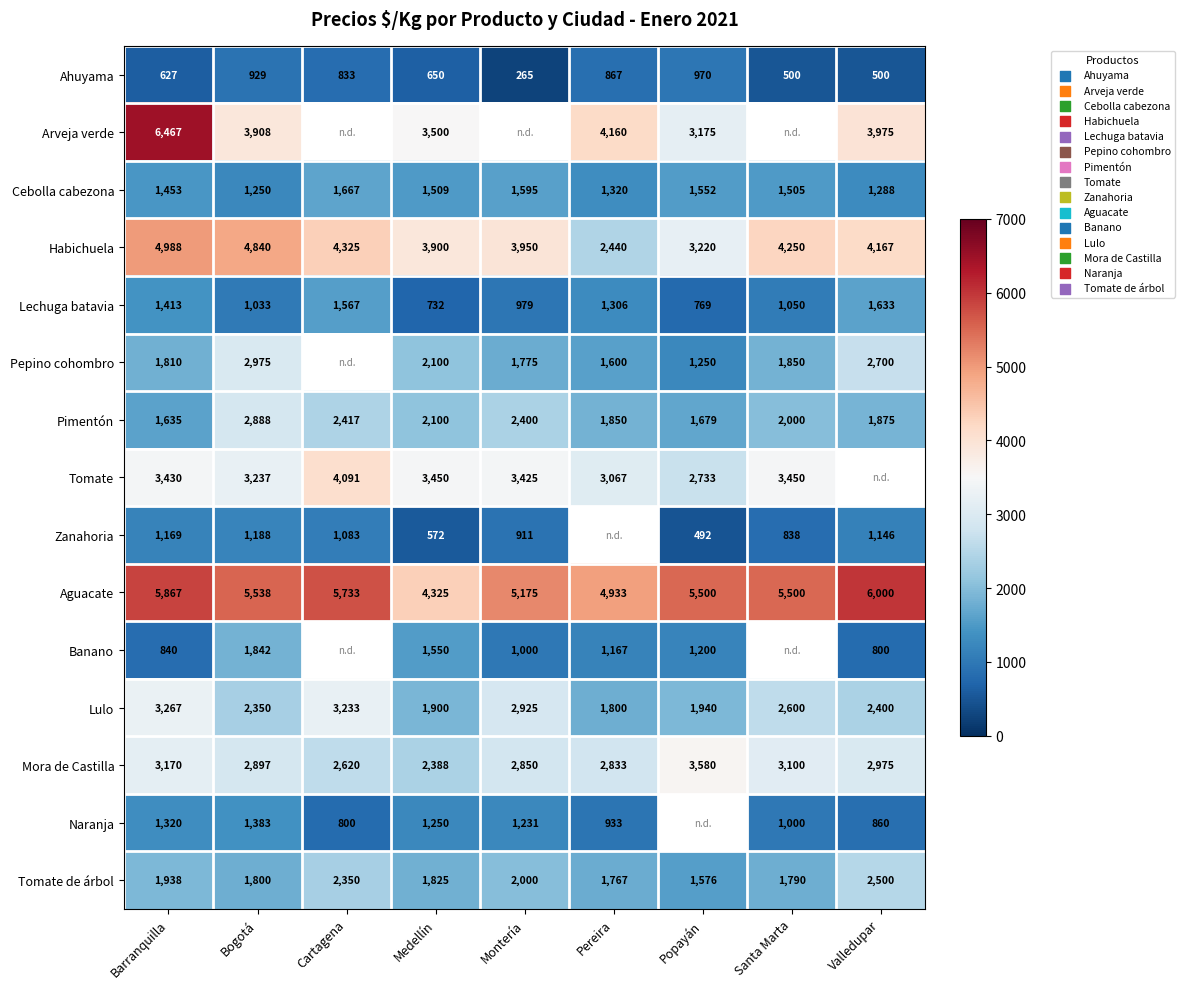

What is the total value across all series at Bogotá?

38058